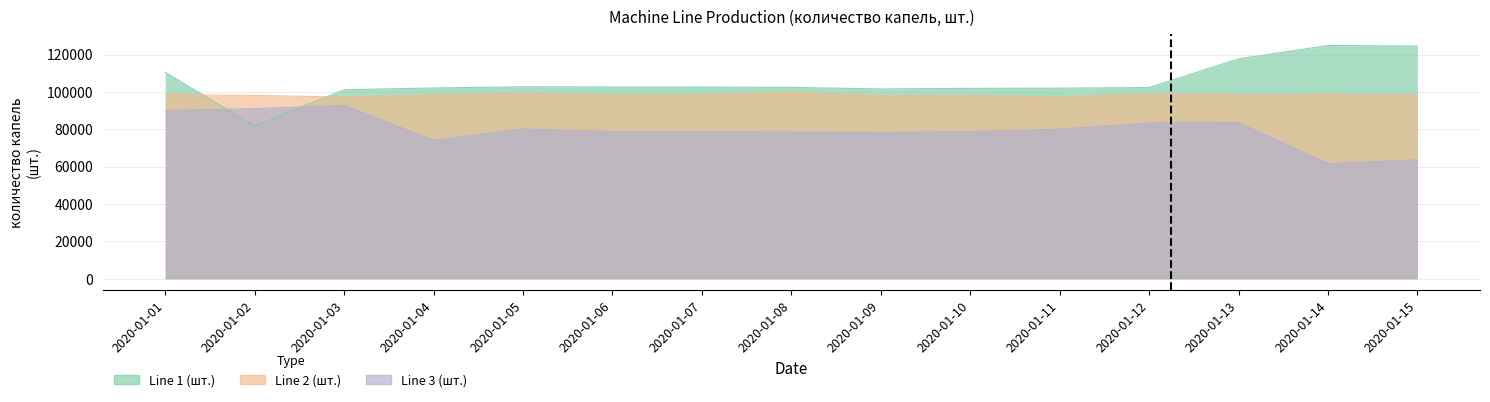

How many lines are shown in the chart?

3